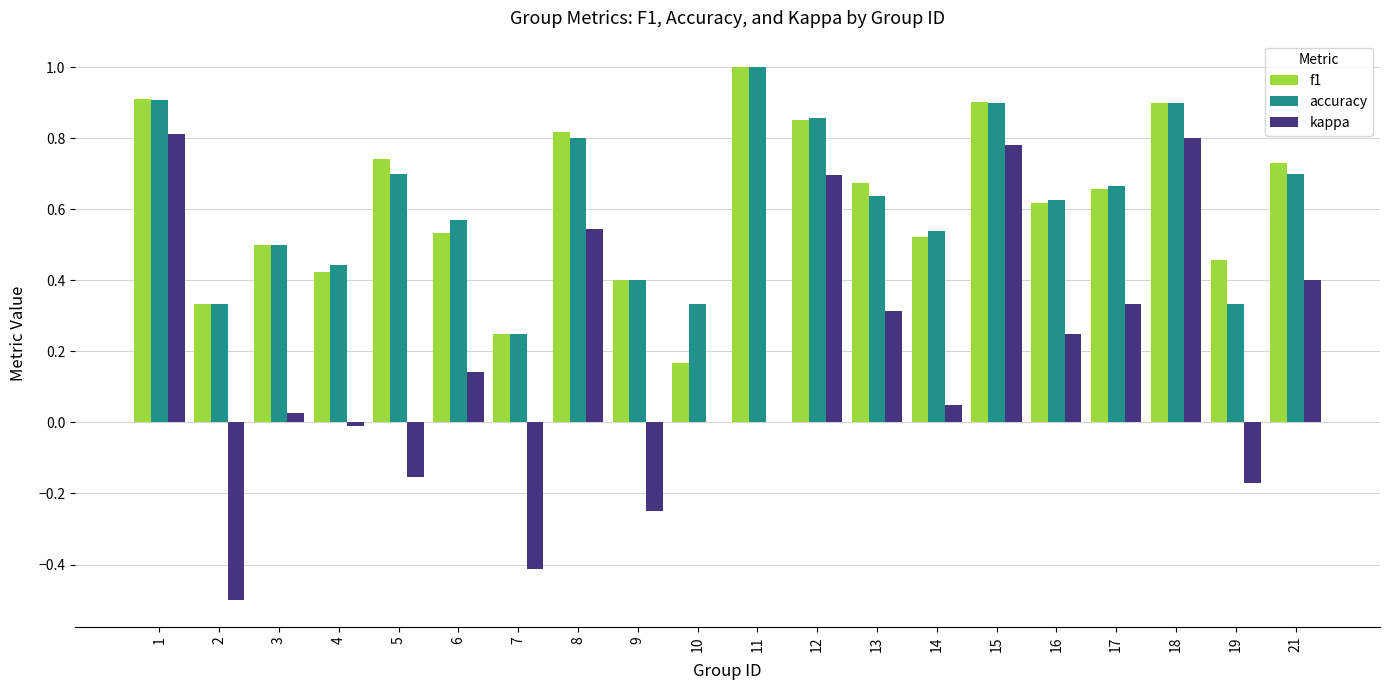

Which category has the highest value in the accuracy series?

11